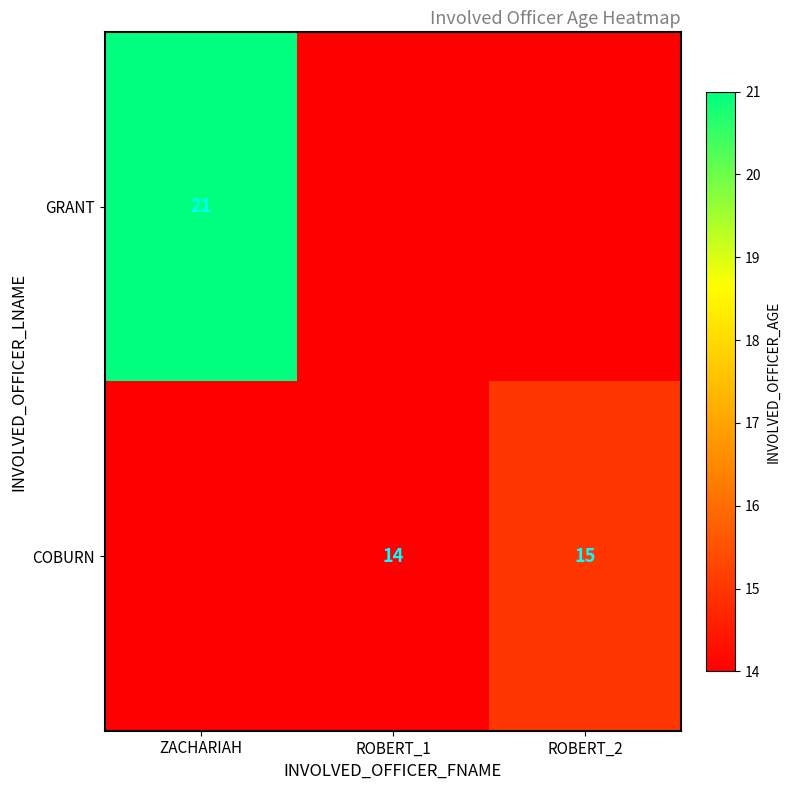

Is the value of GRANT at ZACHARIAH greater than the value of COBURN at ROBERT_1?

Yes